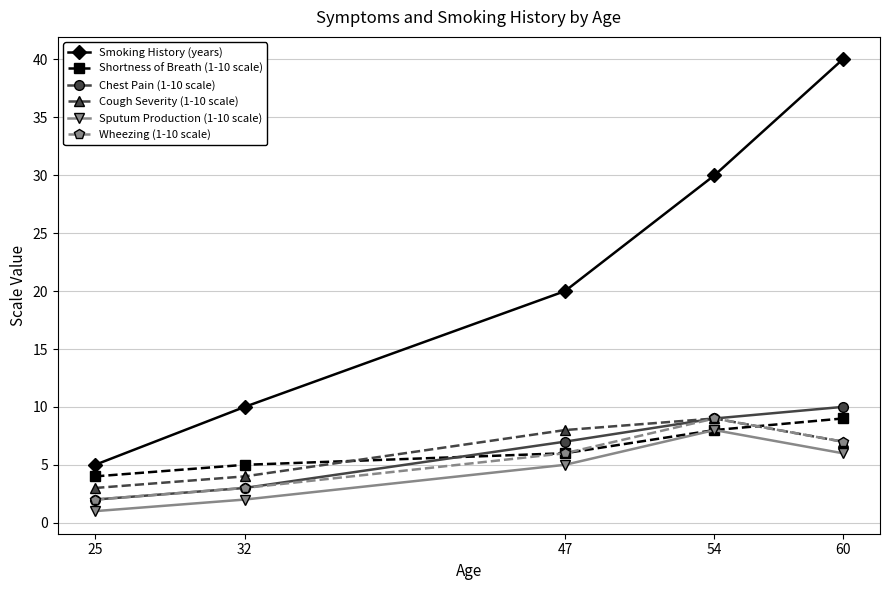

Which series has the largest total across all categories?

Smoking History (years)